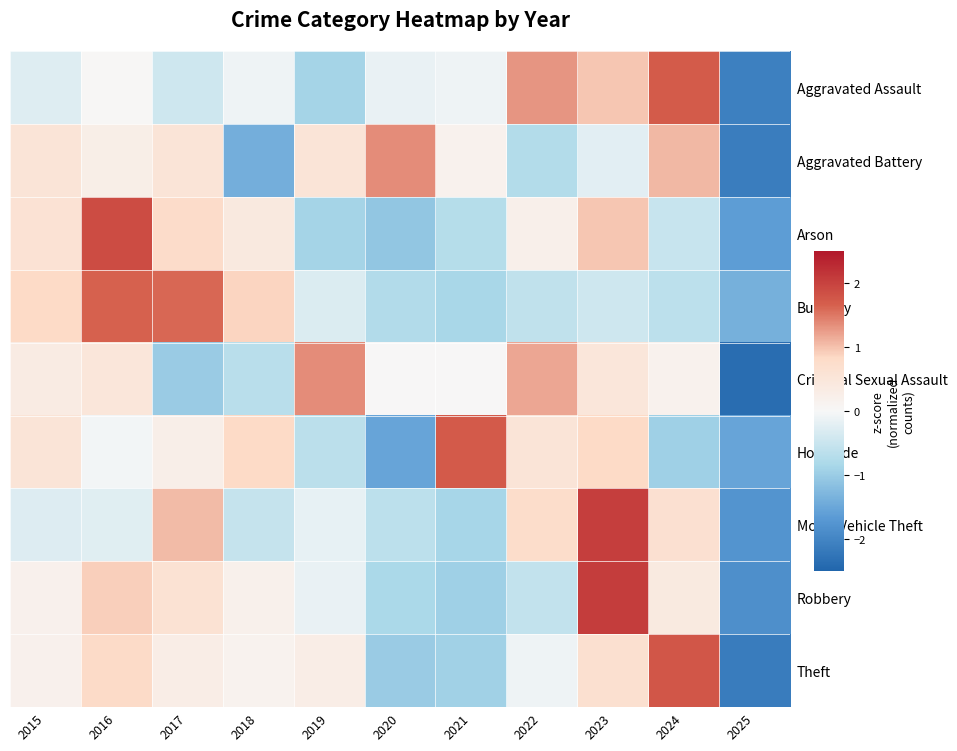

What is the difference between the highest and lowest values at 2016?

2.1